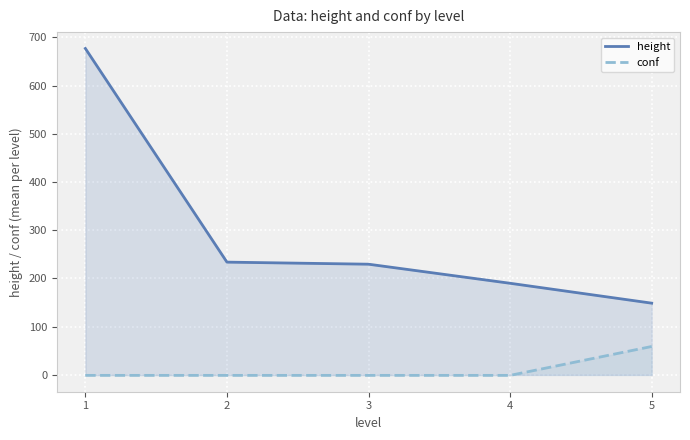

True or false: height and conf cross at least once.

False